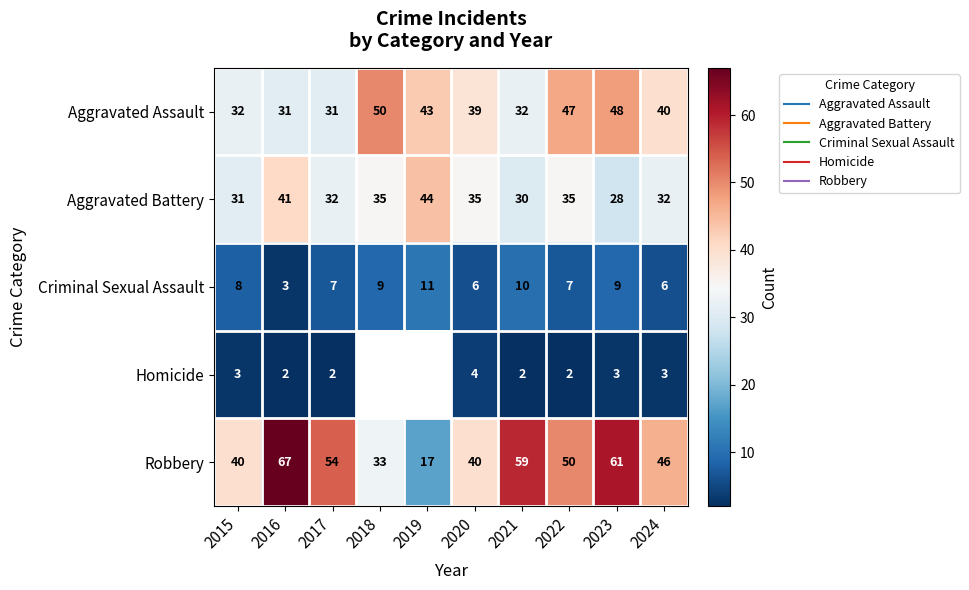

How many Criminal Sexual Assault values are between 6 and 9?

7